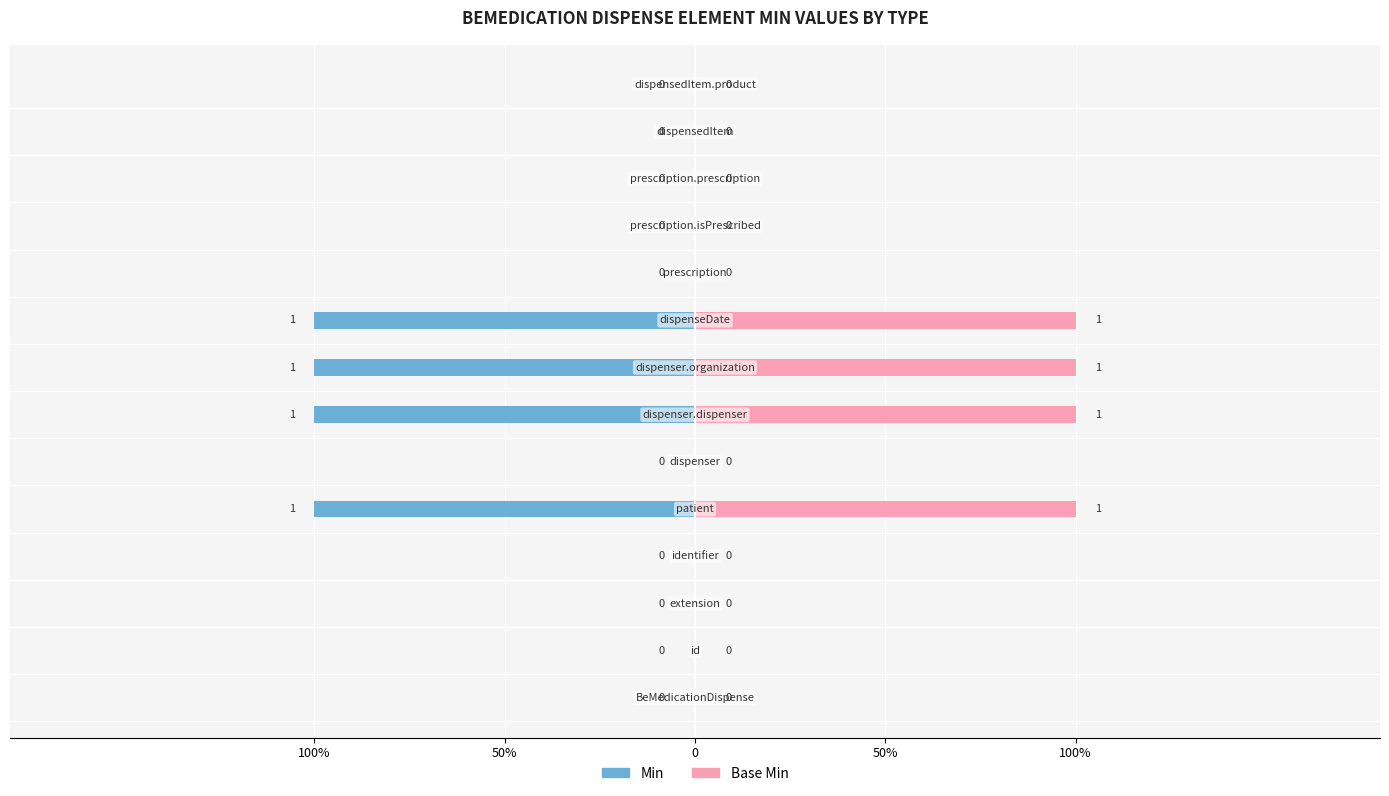

Reading left to right, what are all the values shown in this chart?

Min: 0	0	0	0	-1	0	-1	-1	-1	0	0	0	0	0
Base Min: 0	0	0	0	1	0	1	1	1	0	0	0	0	0